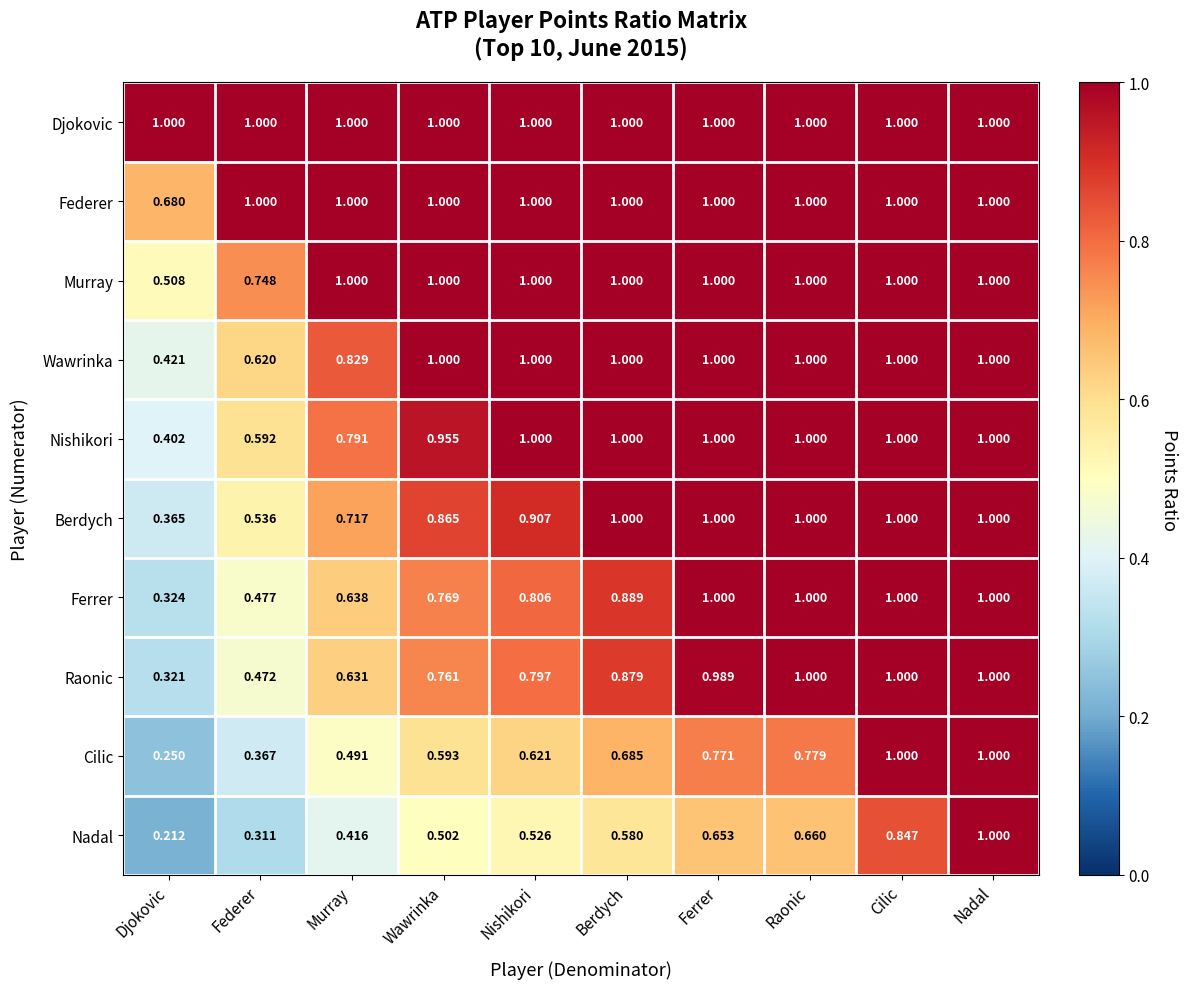

At which category is the sum across all series the highest?

Nadal